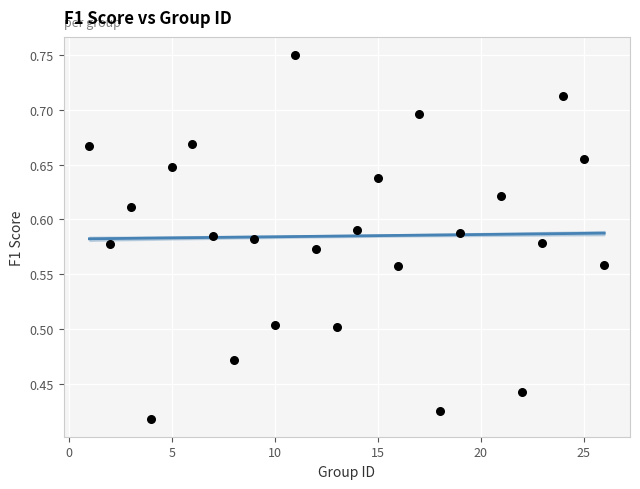

What is the range of X values (max minus min)?

25.0